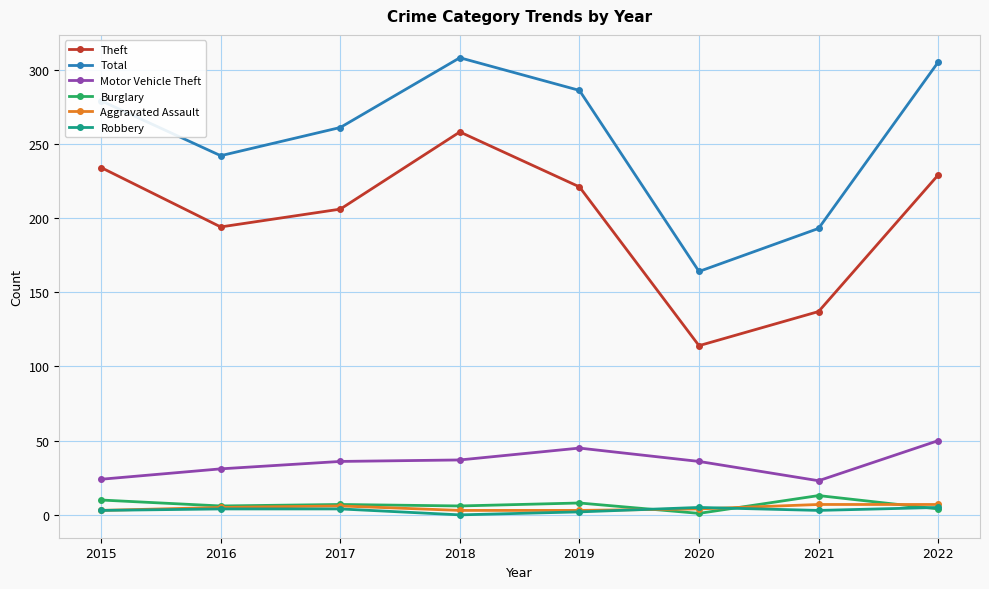

What is the greatest value displayed?

308